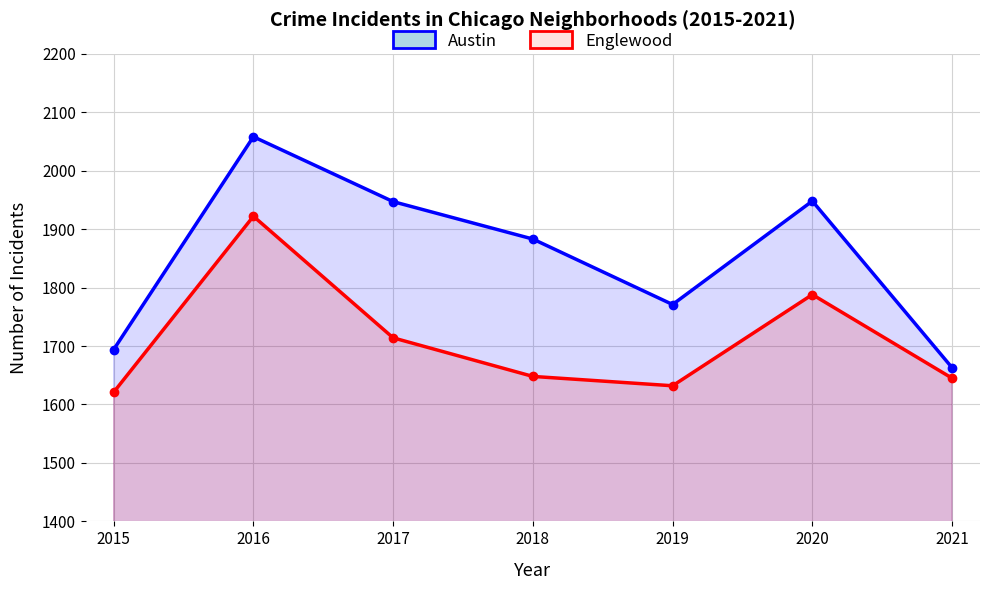

List the series in order of their peak value, highest first.

Austin, Englewood